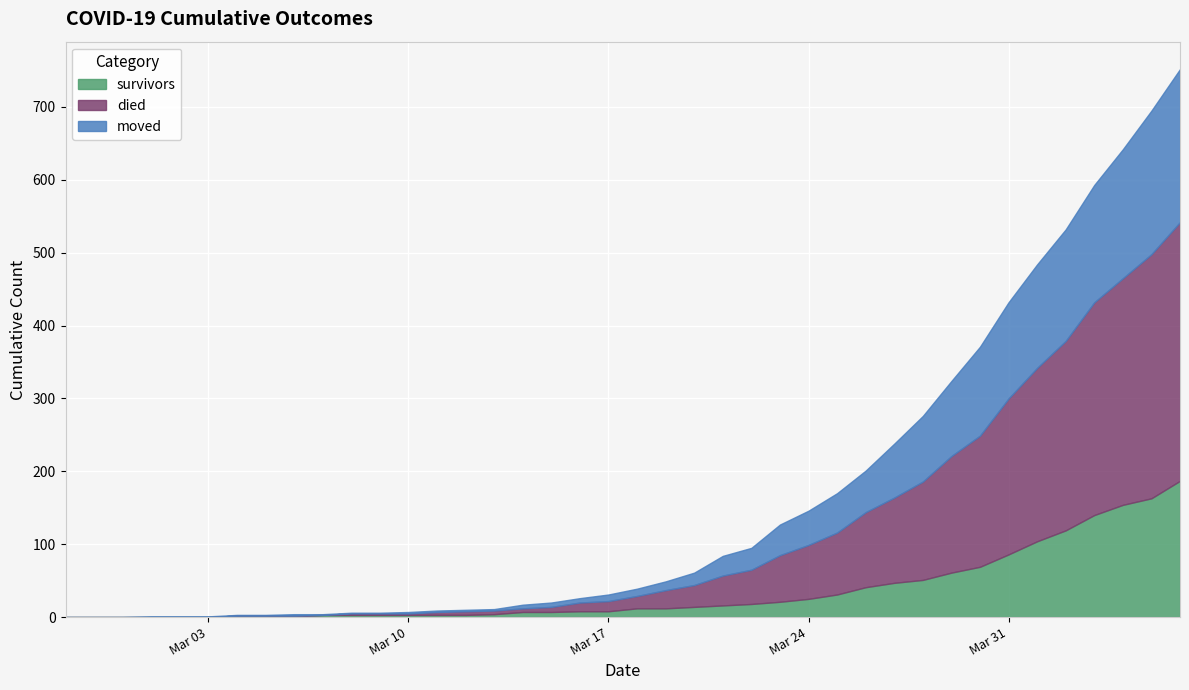

Rank the series at 2020-03-02 from highest to lowest value.

moved, survivors, died